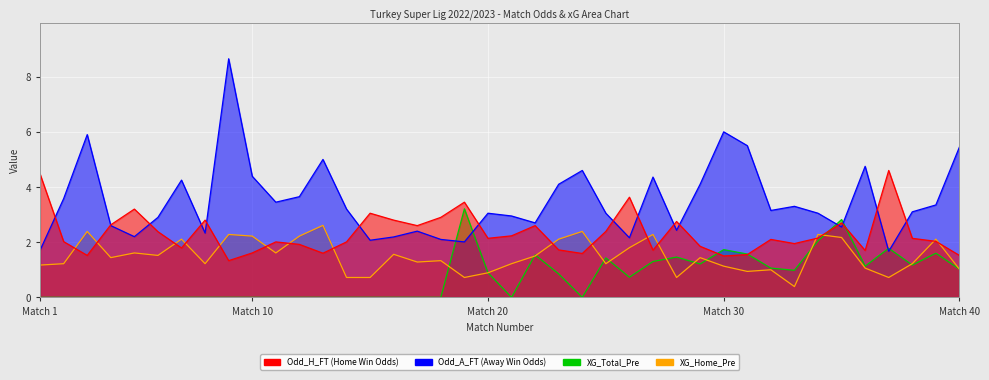

What is the sum of all Odd_A_FT values?

139.9